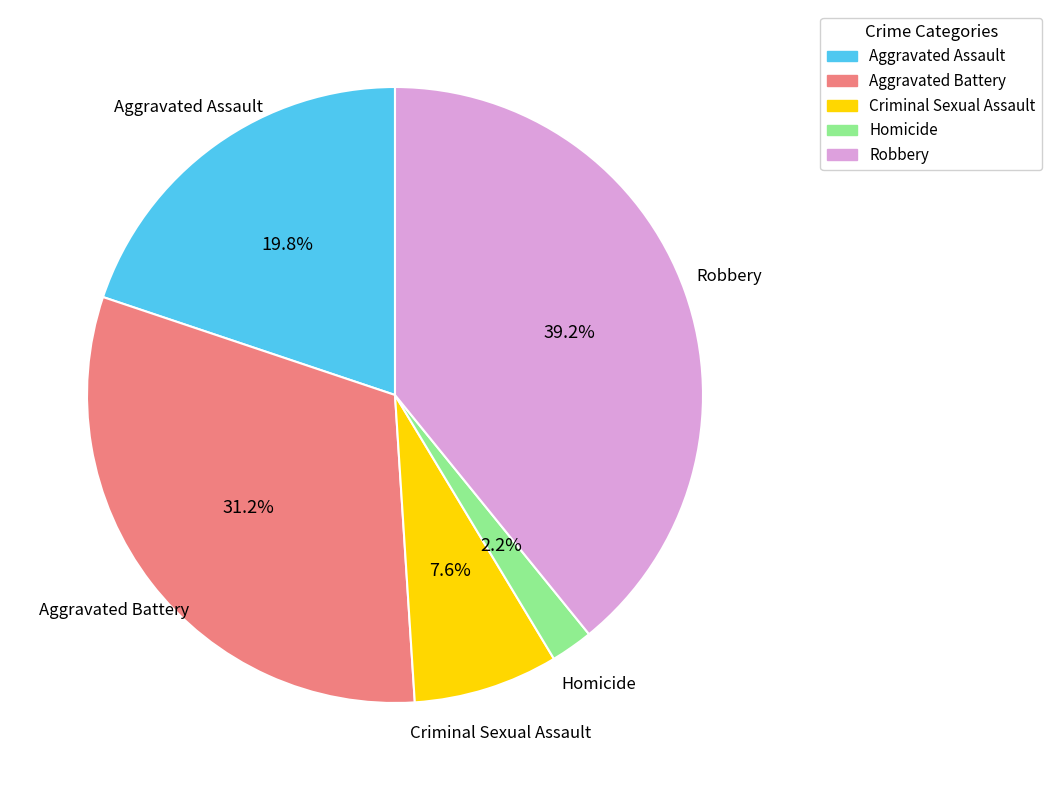

True or false: Criminal Sexual Assault accounts for 2% of the total.

False